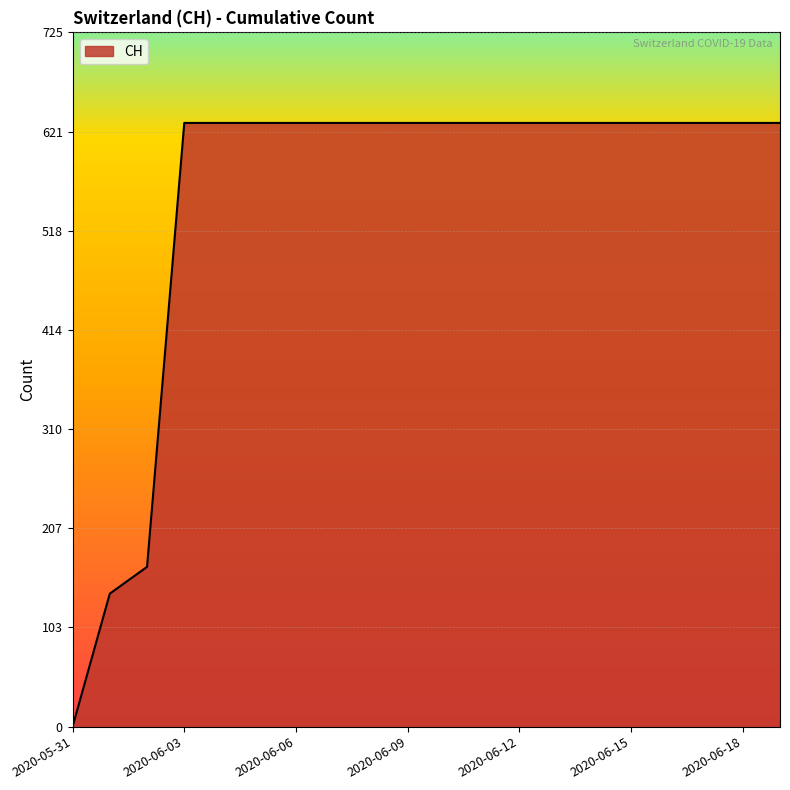

What is the greatest value displayed?

631